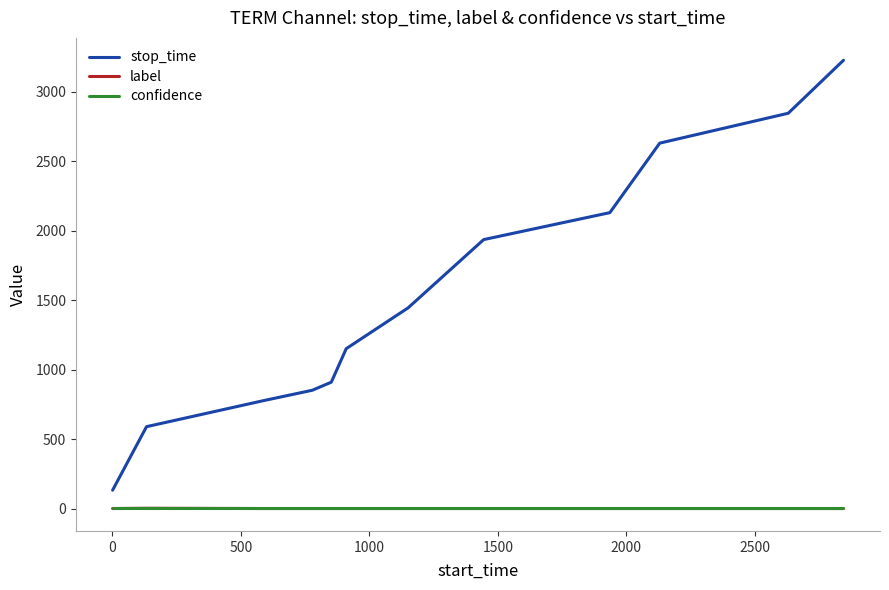

How many intersections are there between label and confidence?

2